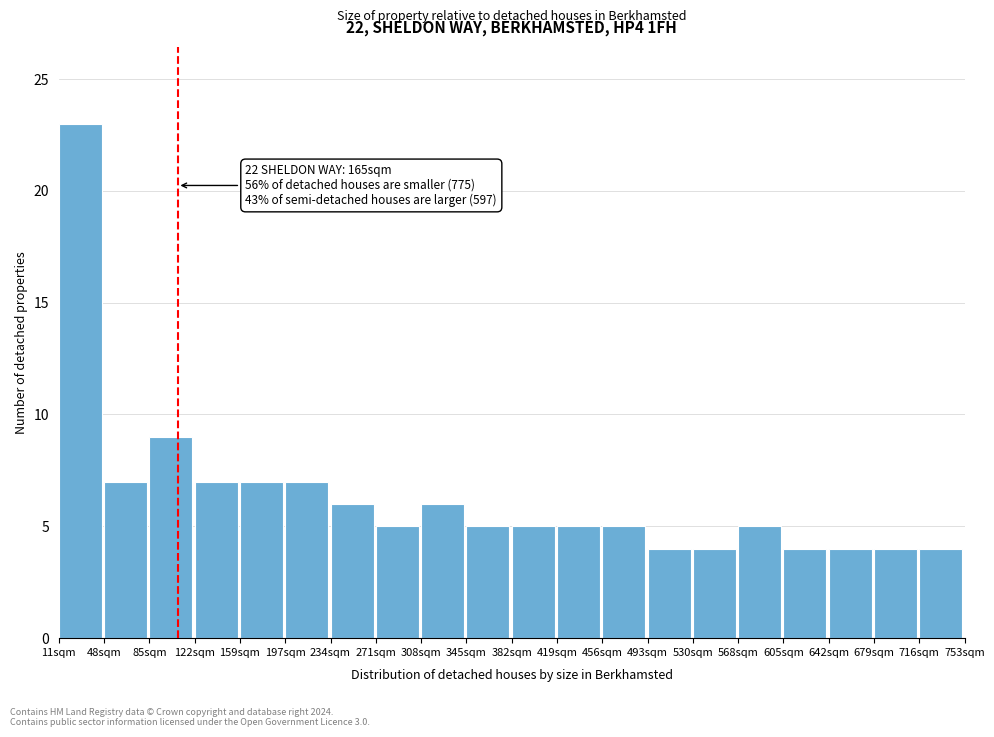

Reading left to right, transcribe all the data shown in this chart.

11sqm=23	48sqm=7	85sqm=9	122sqm=7	159sqm=7	197sqm=7	234sqm=6	271sqm=5	308sqm=6	345sqm=5	382sqm=5	419sqm=5	456sqm=5	493sqm=4	530sqm=4	568sqm=5	605sqm=4	642sqm=4	679sqm=4	716sqm=4